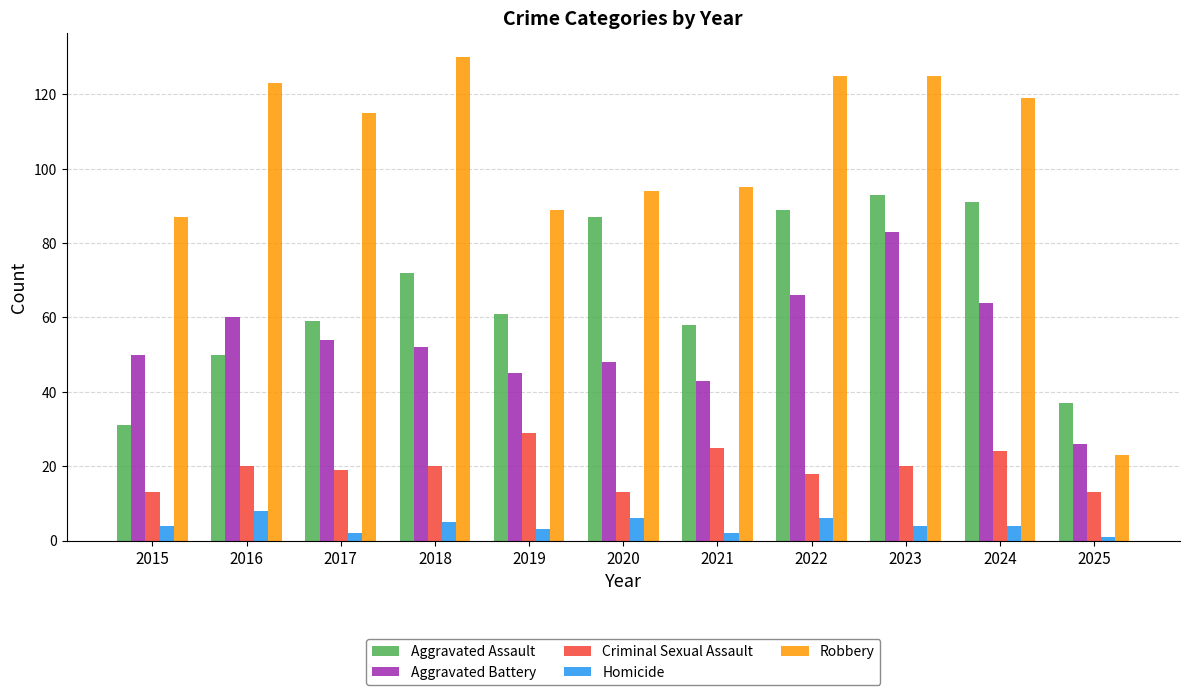

What value does the Robbery series have at 2017, to the nearest 50?

100